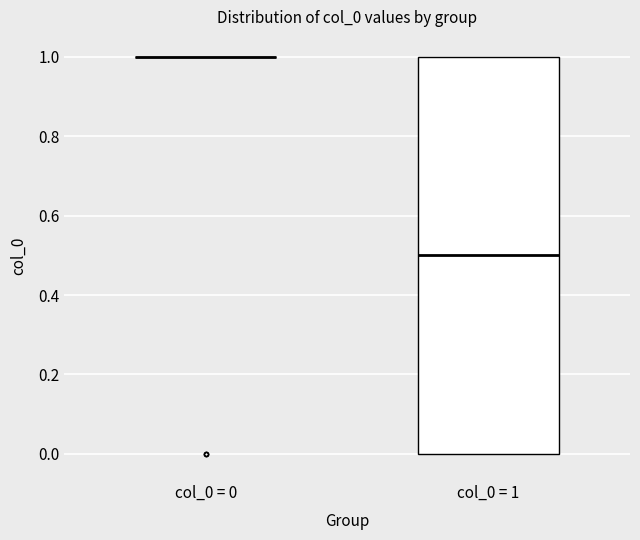

Reading left to right, transcribe this box plot: for each box, give where its median line is, the range the box spans, and where its two whiskers end, as read against the y-axis. The values are not printed on the chart, so give them approximately, as read against the axis.

col_0 = 0: box collapsed to a line at 1.0, whiskers 1.0 to 1.0
col_0 = 1: median 0.5, box 0.0 to 1.0, whiskers 0.0 to 1.0